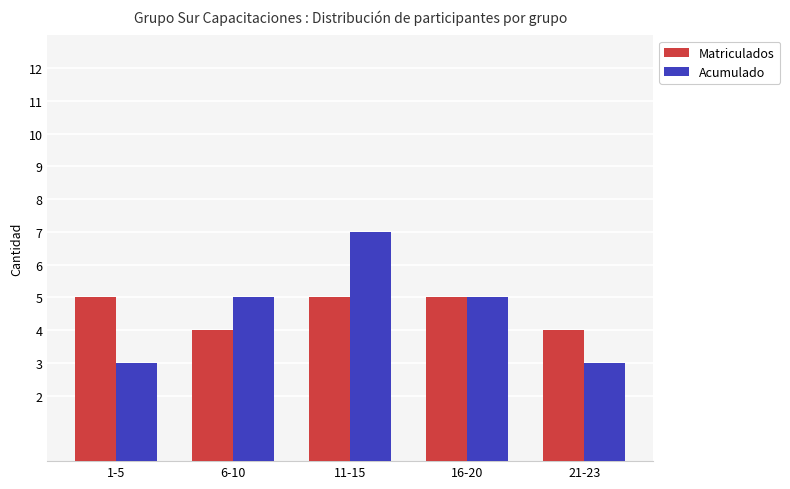

What is the difference between the maximum and minimum values in the Matriculados series?

1